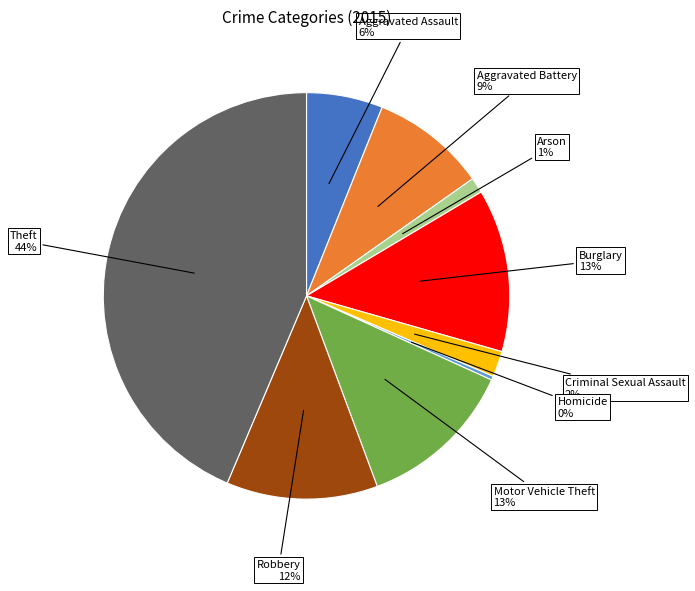

True or false: Criminal Sexual Assault accounts for 11% of the total.

False